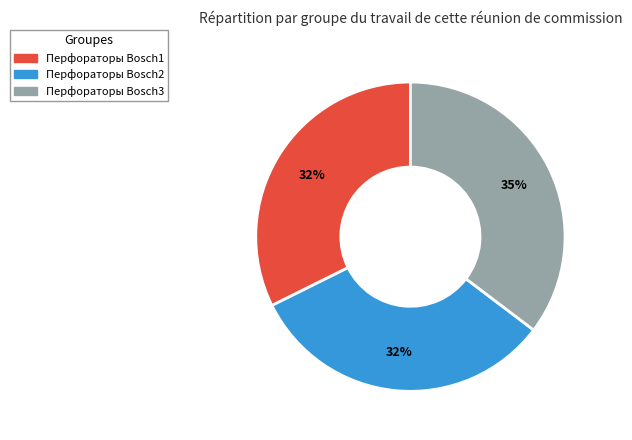

Between Перфораторы Bosch3 and Перфораторы Bosch1, which is larger?

Перфораторы Bosch3